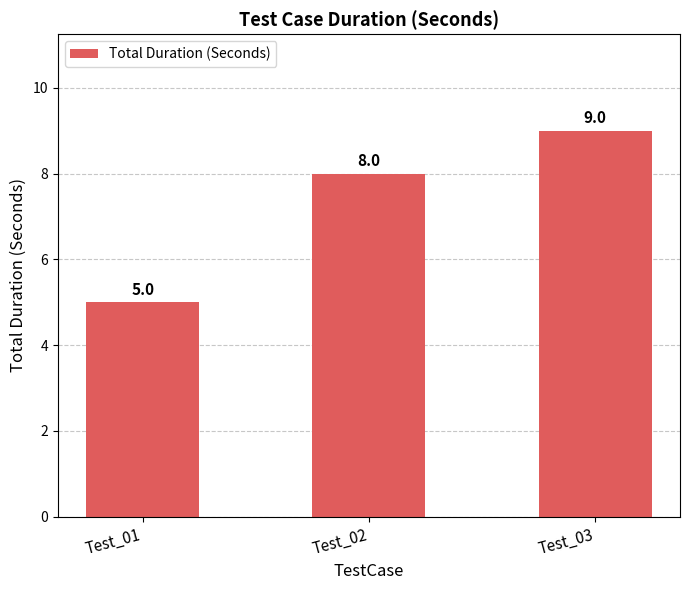

What is the sum of all values?

22